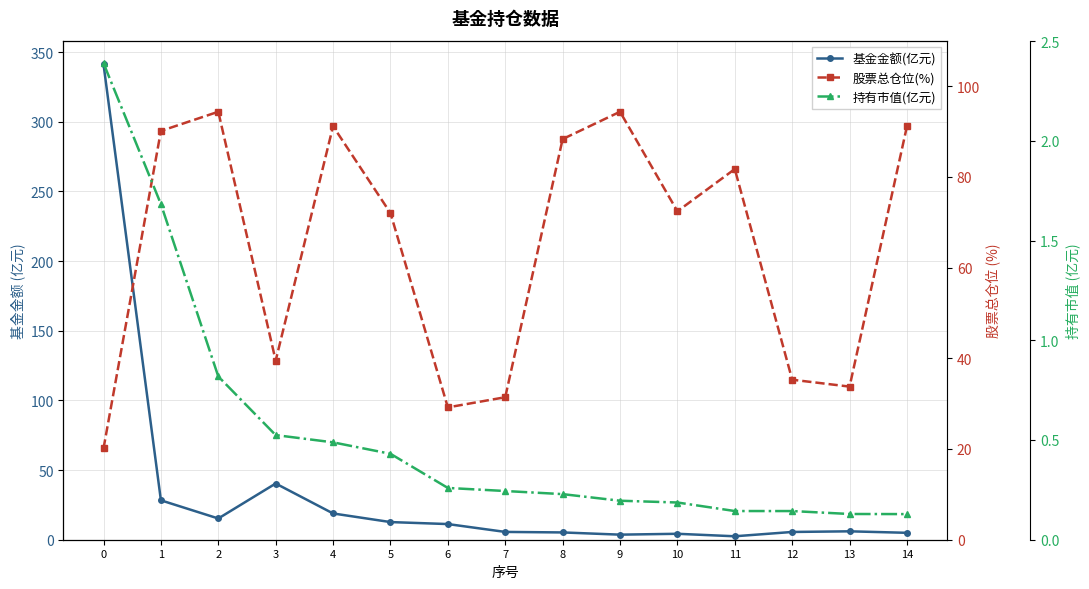

At which category does 基金金额(亿元) reach its first local valley?

2